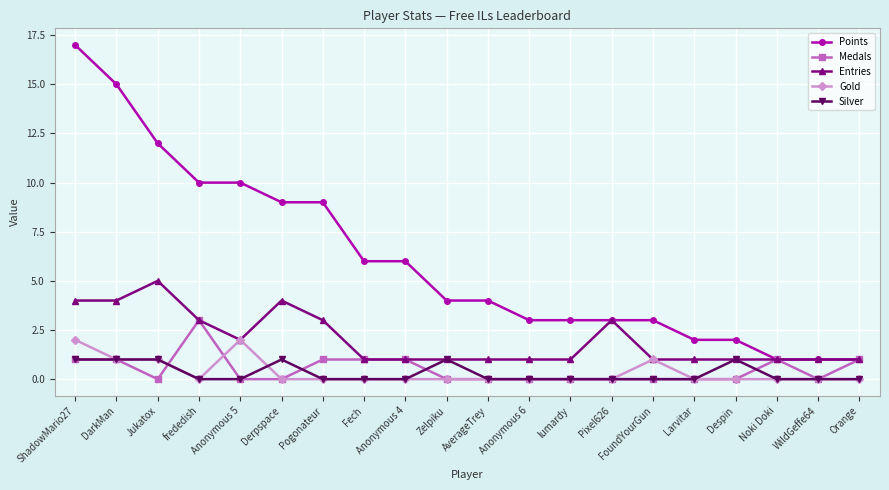

How many lines are shown in the chart?

5